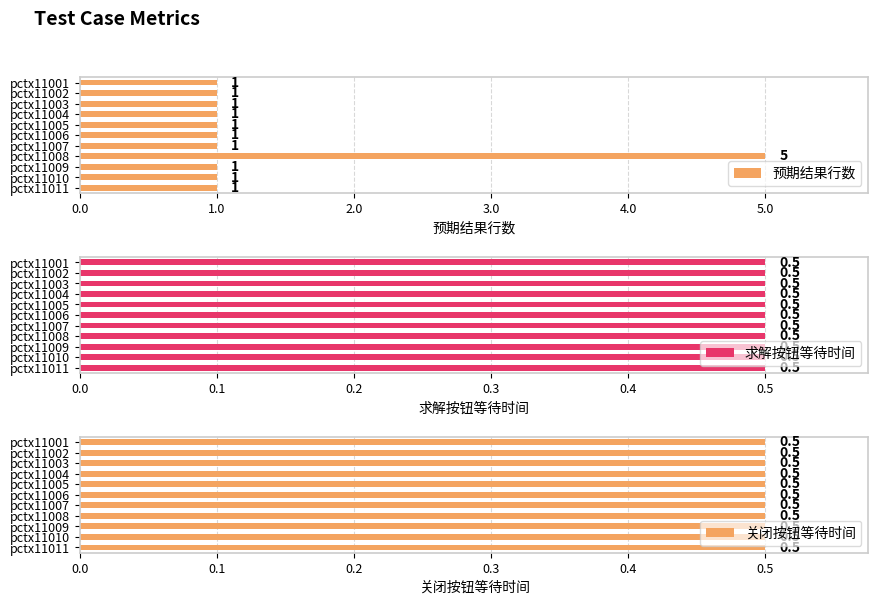

True or false: 预期结果行数 has a value of 0 at pctx11007.

False